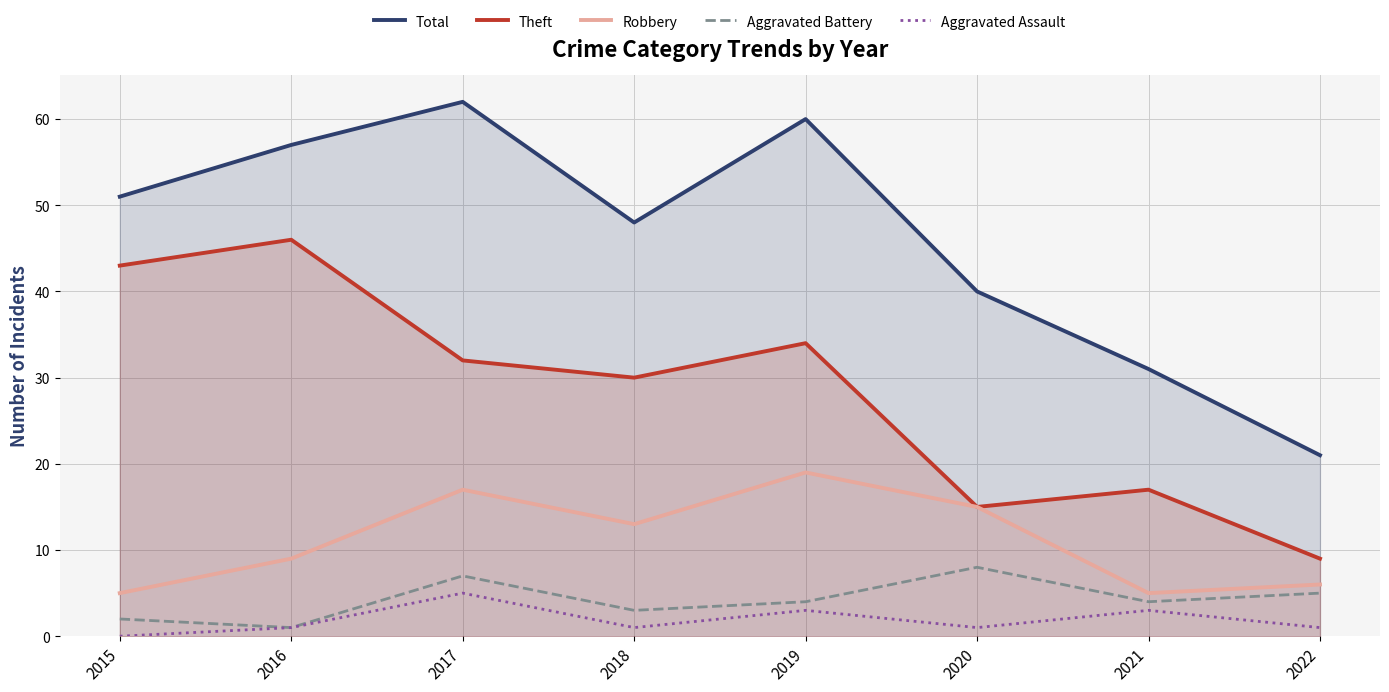

What is the spread (max minus min) of values at 2016?

56